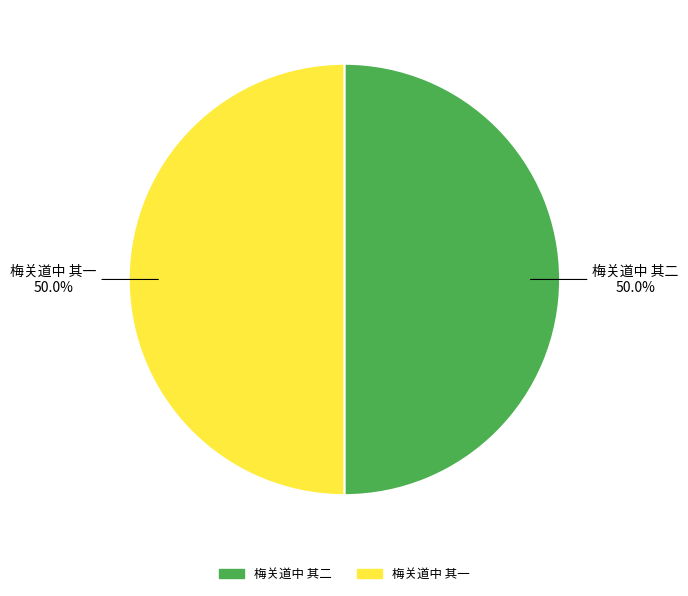

How many segments does this pie chart have?

2